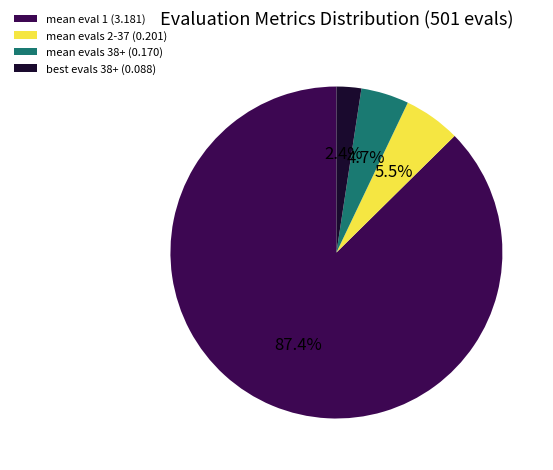

Combined, do best evals 38+ (0.088) and mean evals 38+ (0.170) account for over 50%?

No